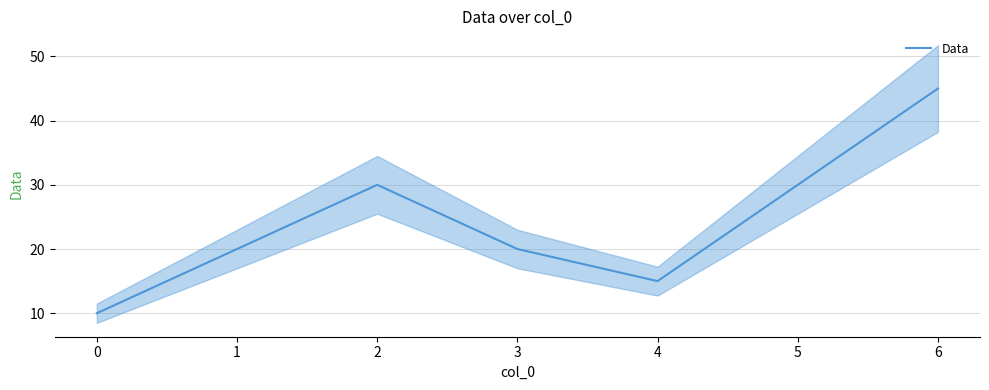

The Data series shows 30 at 2. True or false?

True